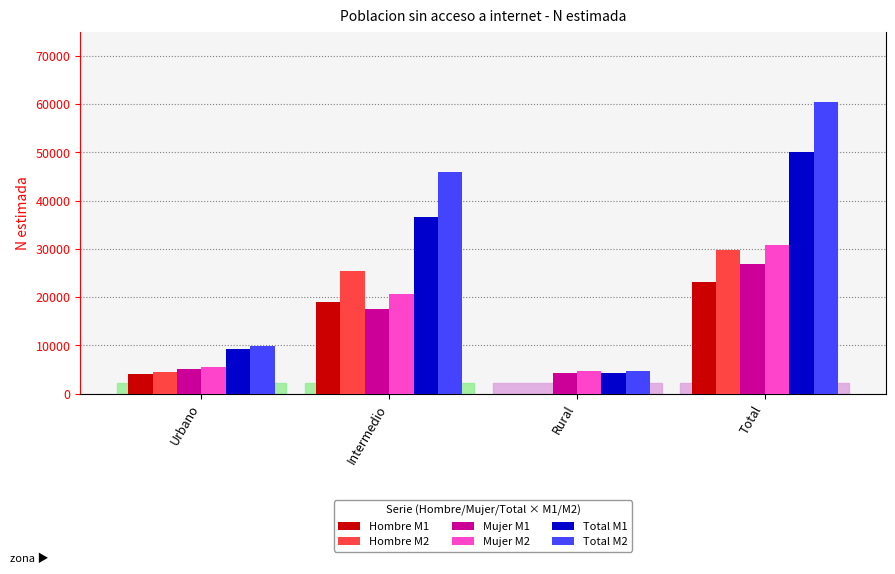

Which series has the largest total across all categories?

Total M2